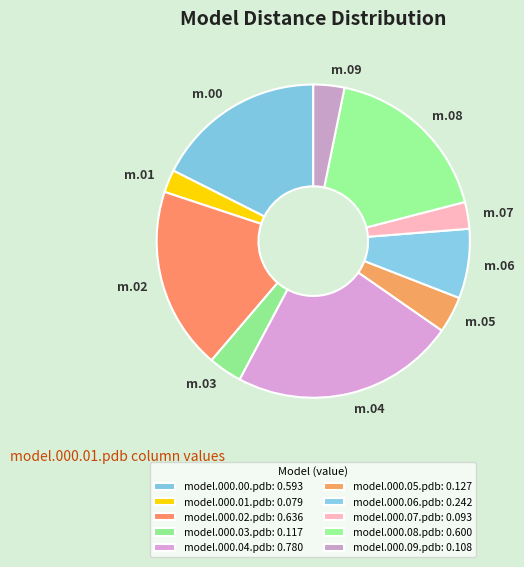

How many slices are in this pie chart?

10